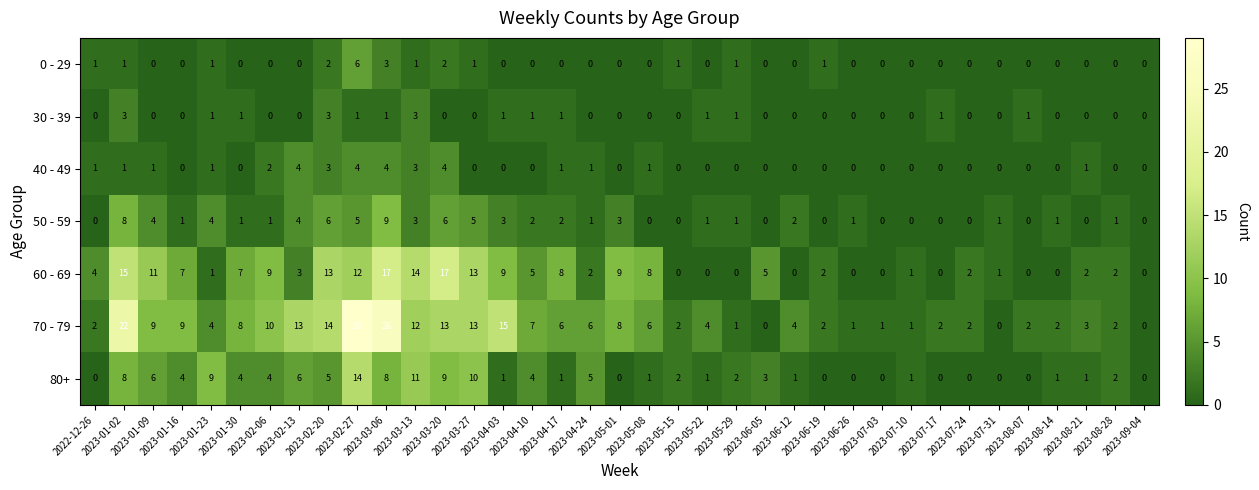

How many 40 - 49 values are between 0 and 1?

30